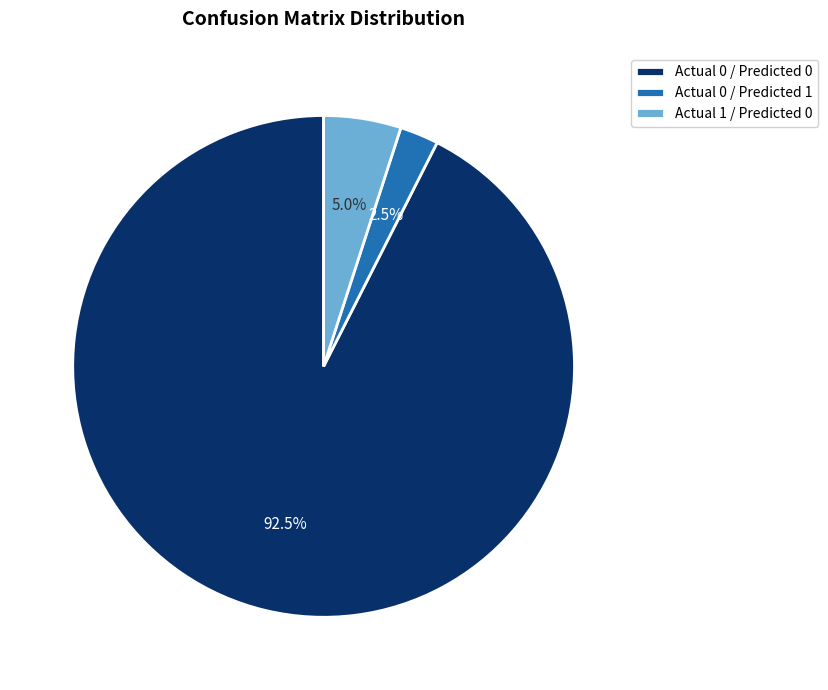

Which category has the smallest portion of the pie?

Actual 0 / Predicted 1